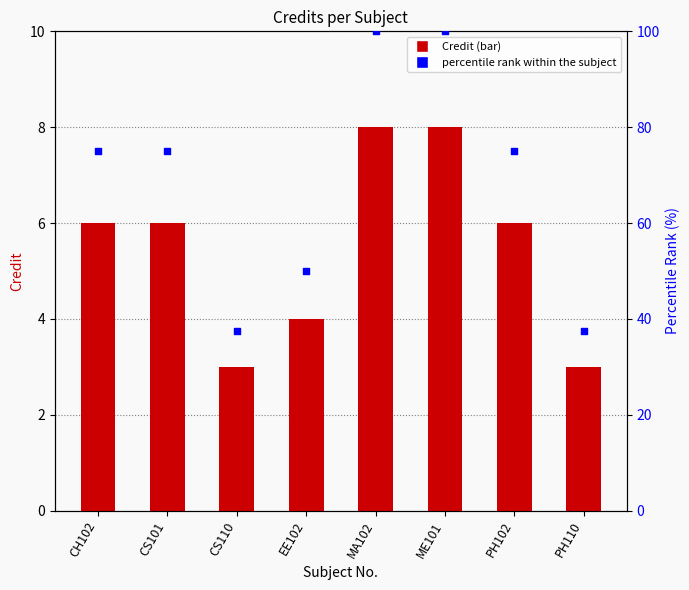

At which category is the sum across all series the highest?

MA102